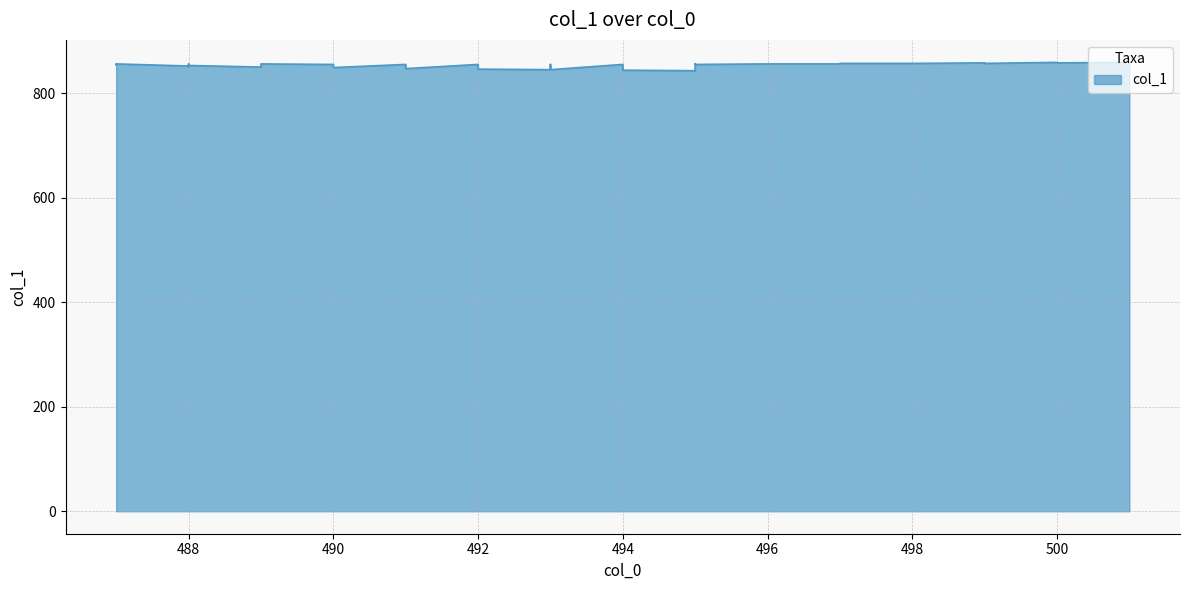

Which label corresponds to the largest value in the chart?

501